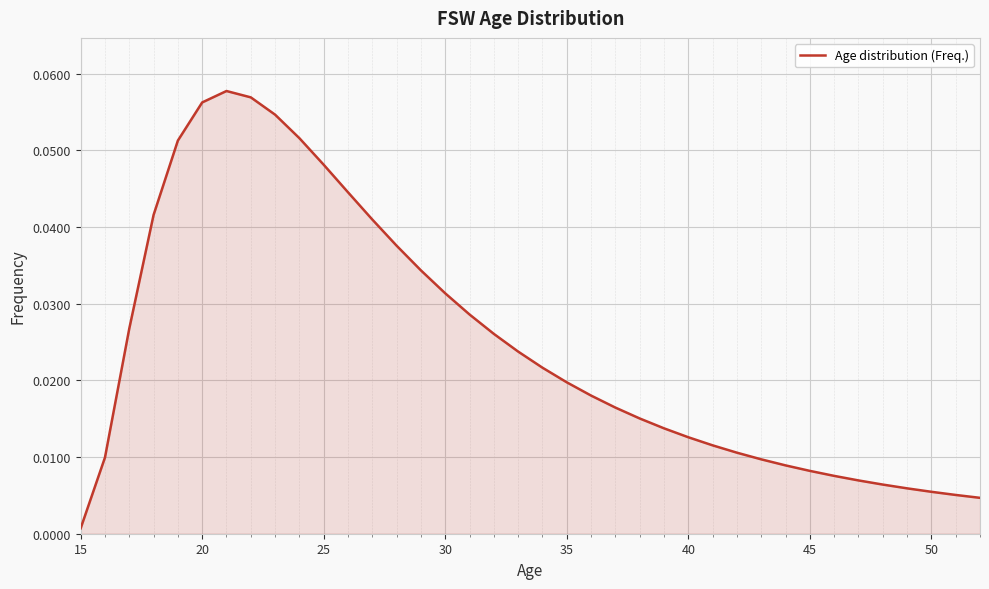

What is the difference between the maximum and minimum values?

0.1